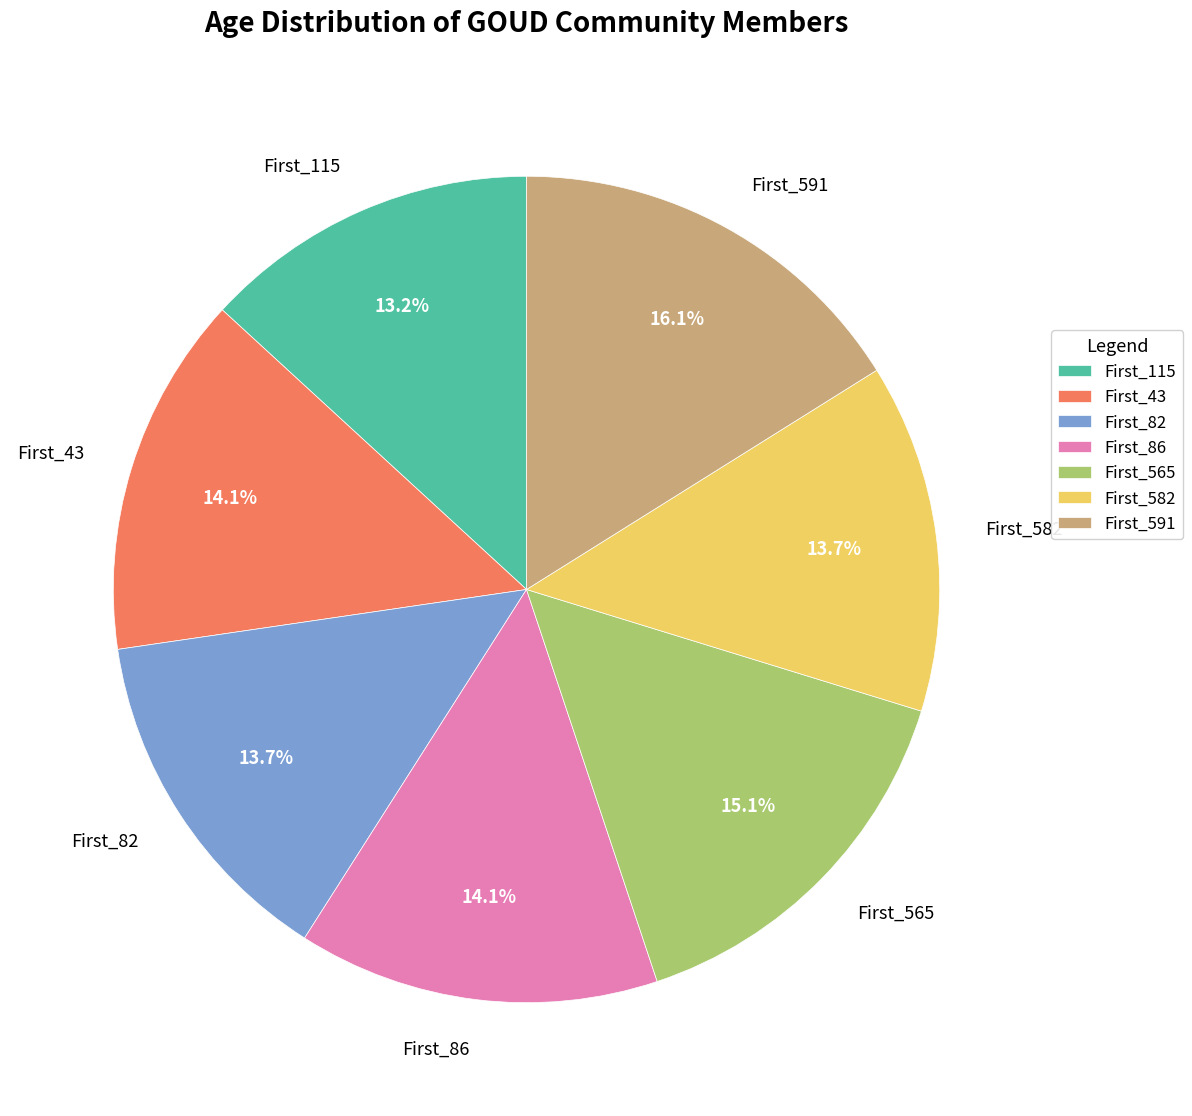

Does First_43 account for over 50% of the chart?

No